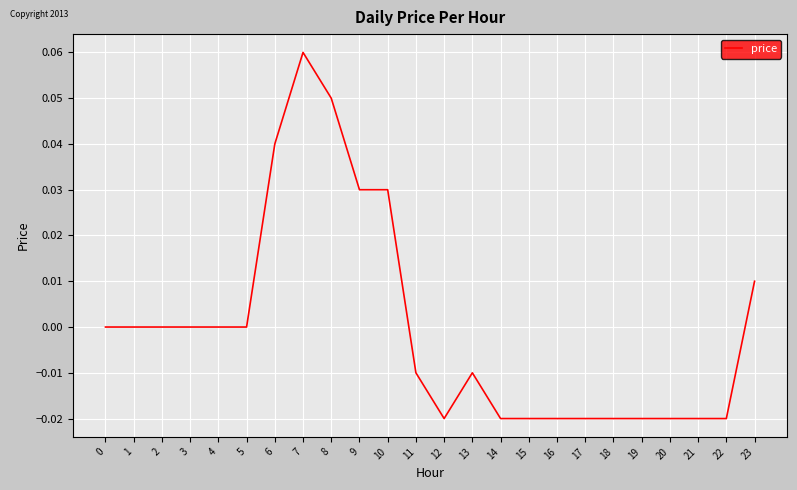

Is it true that the value at 3 is 0.0?

True